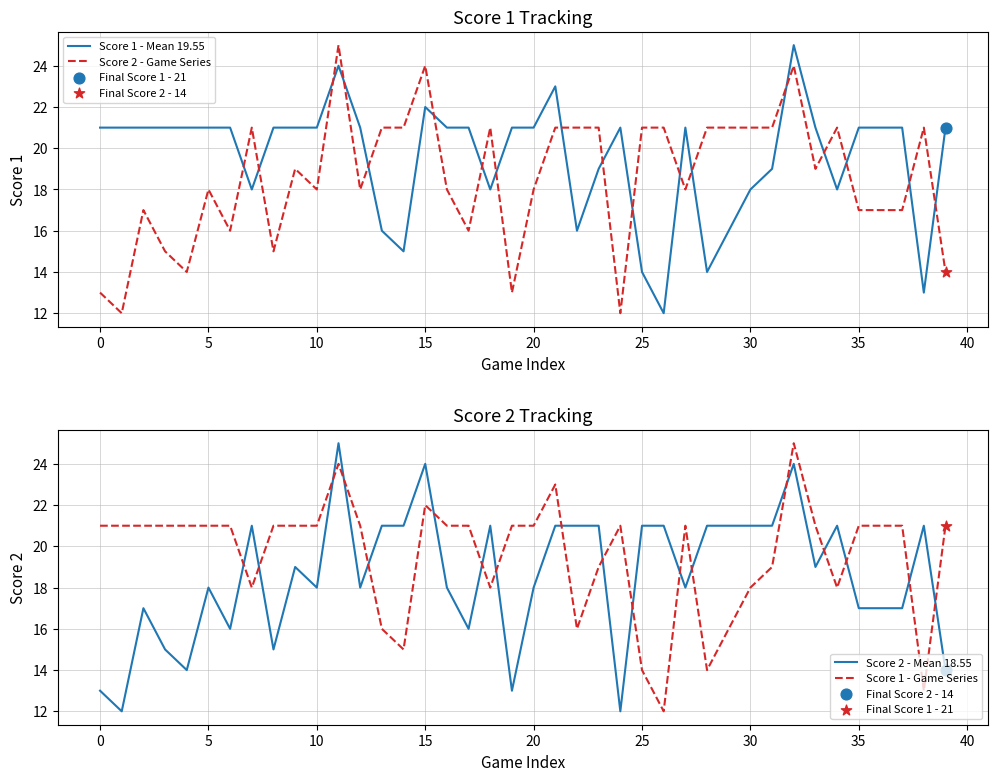

Is the value of Score 2 - Mean 18.55 at 31 greater than the value of Score 2 - Game Series at 10?

Yes